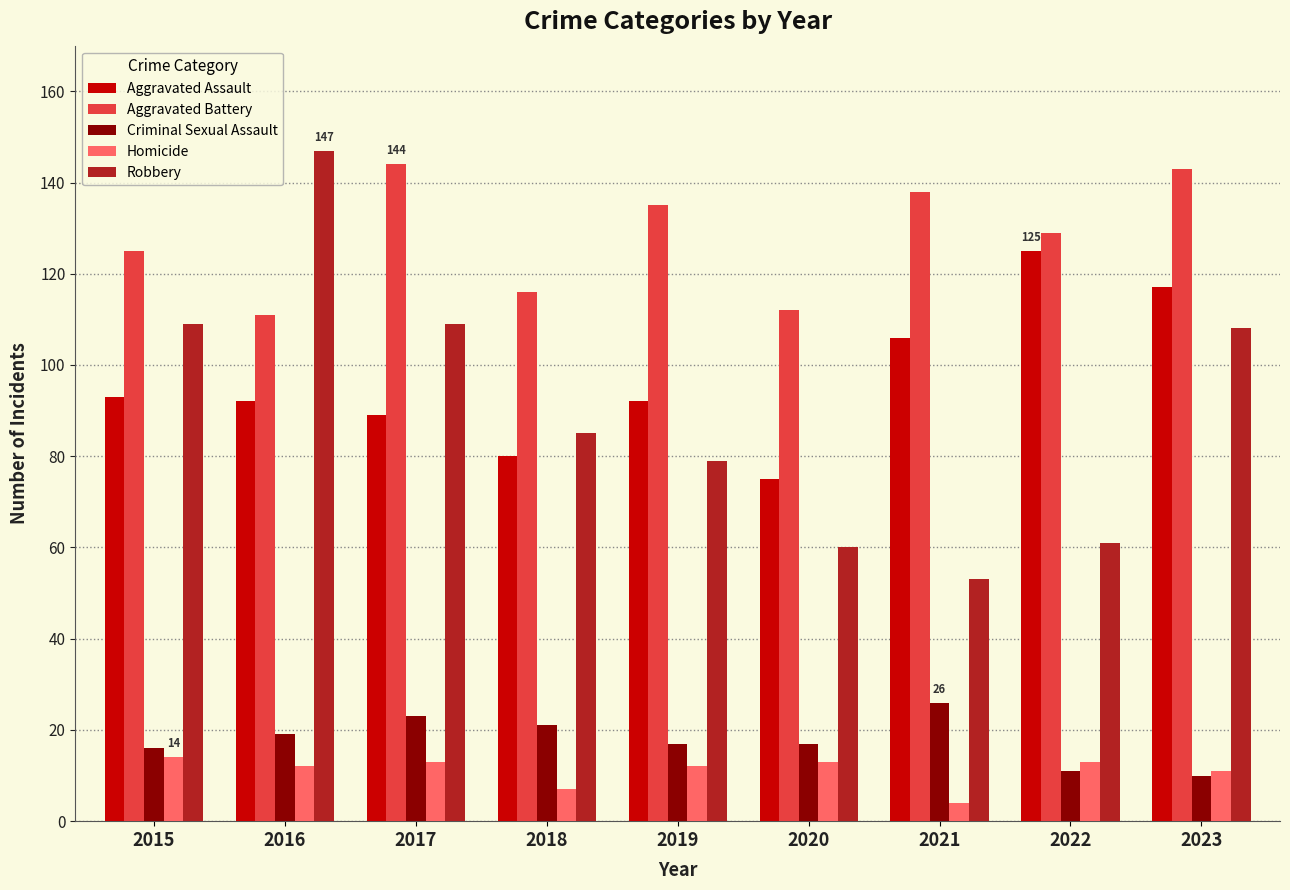

How many bars are there in total?

45